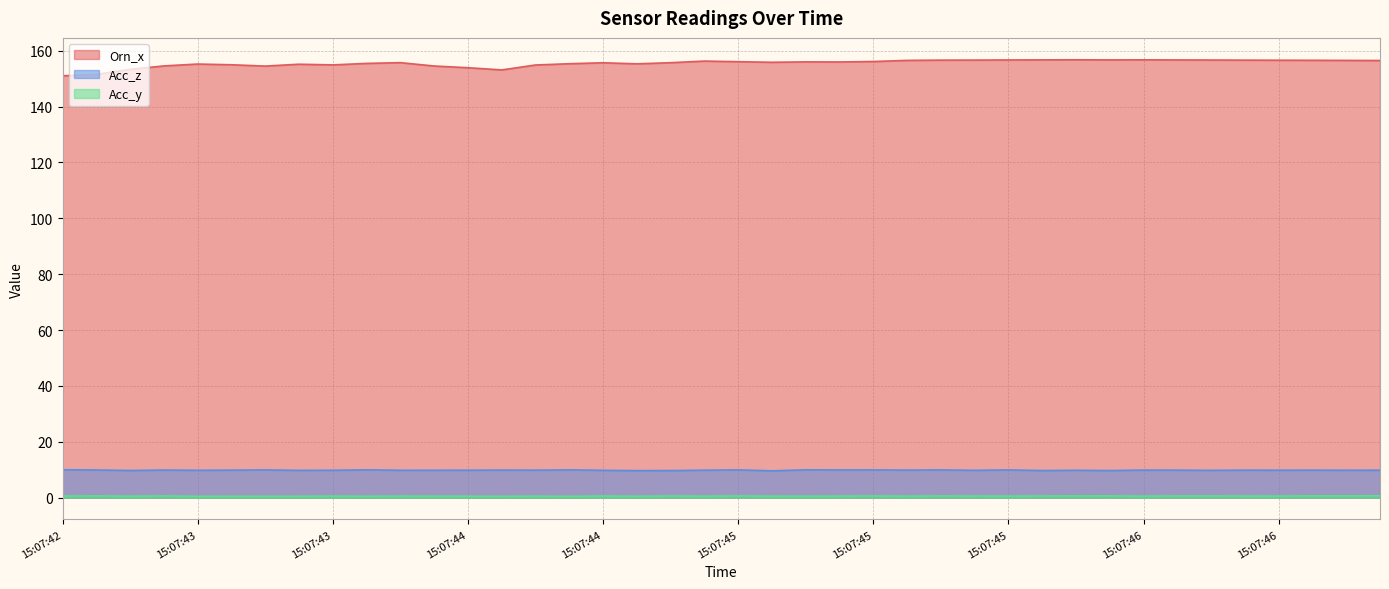

At which category does the chart reach its peak across all series?

15:07:46